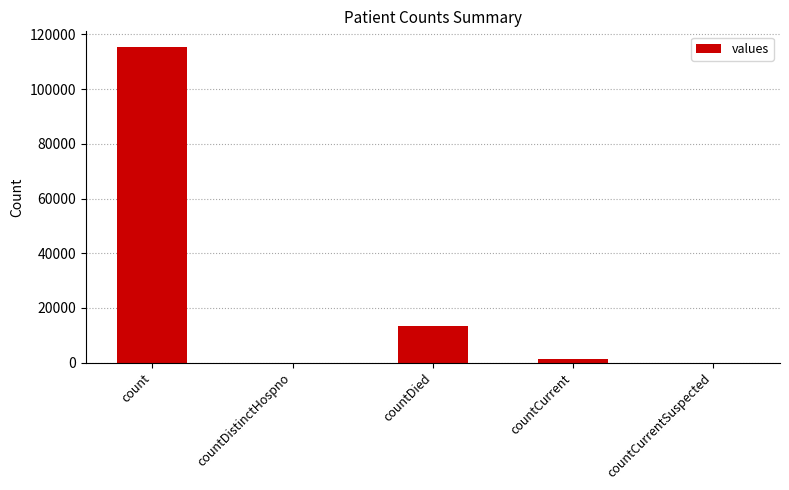

How many categories are shown in the chart?

5